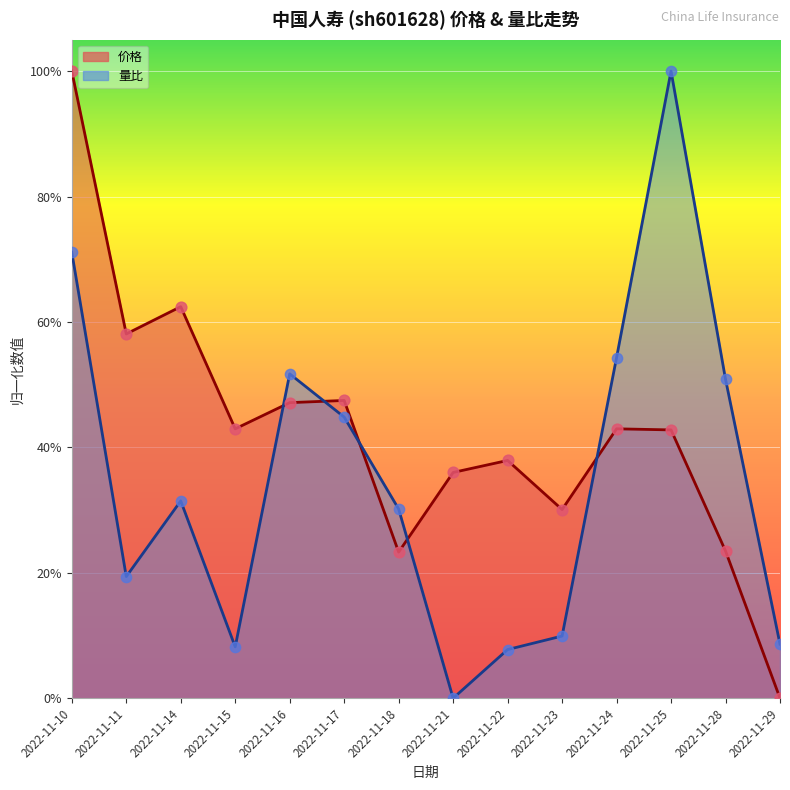

What are all the series names shown in the legend?

价格, 量比